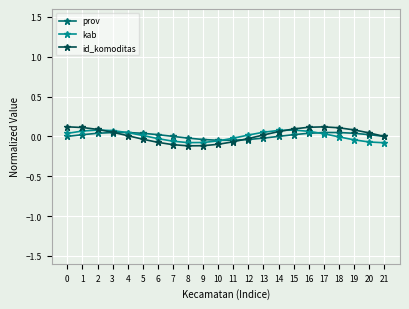

Which series has the largest range (max minus min)?

id_komoditas